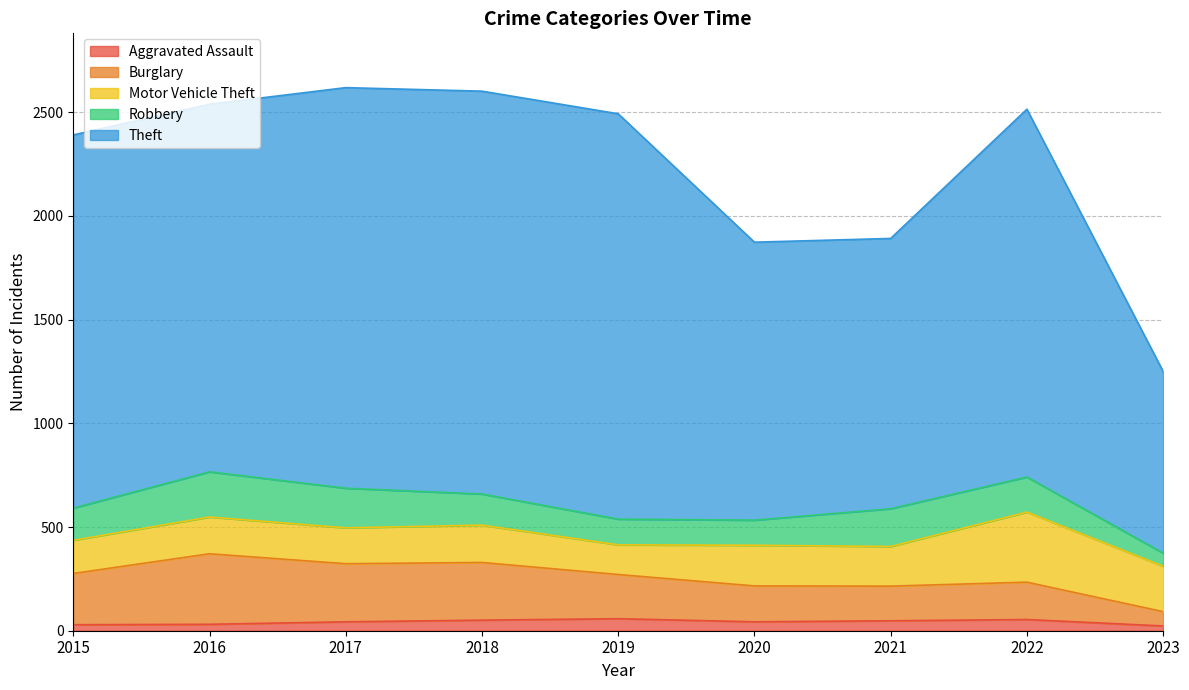

What are all the series names shown in the legend?

Aggravated Assault, Burglary, Motor Vehicle Theft, Robbery, Theft